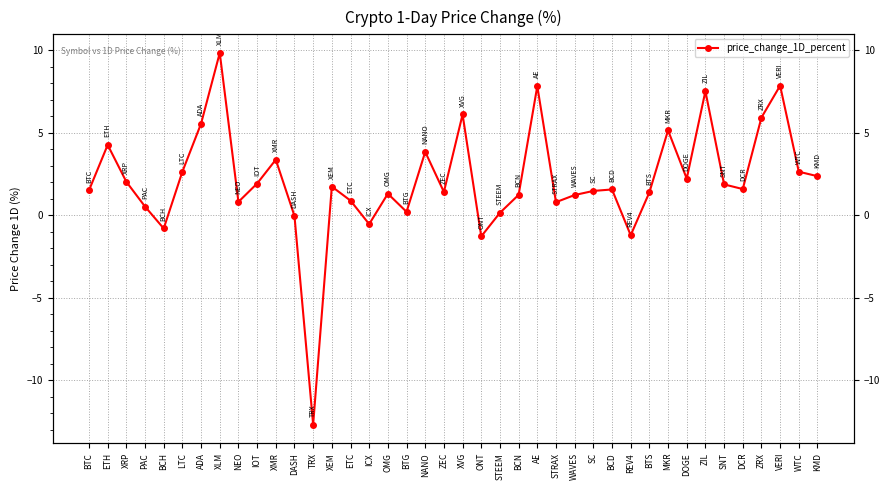

How many series are shown in this chart?

1